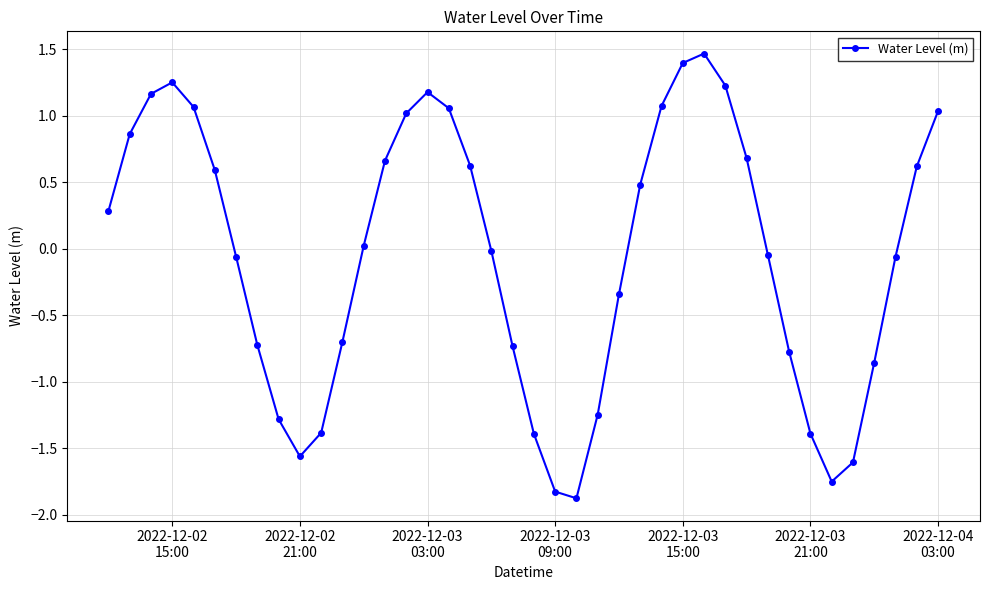

What is the minimum value shown in the chart?

-1.9